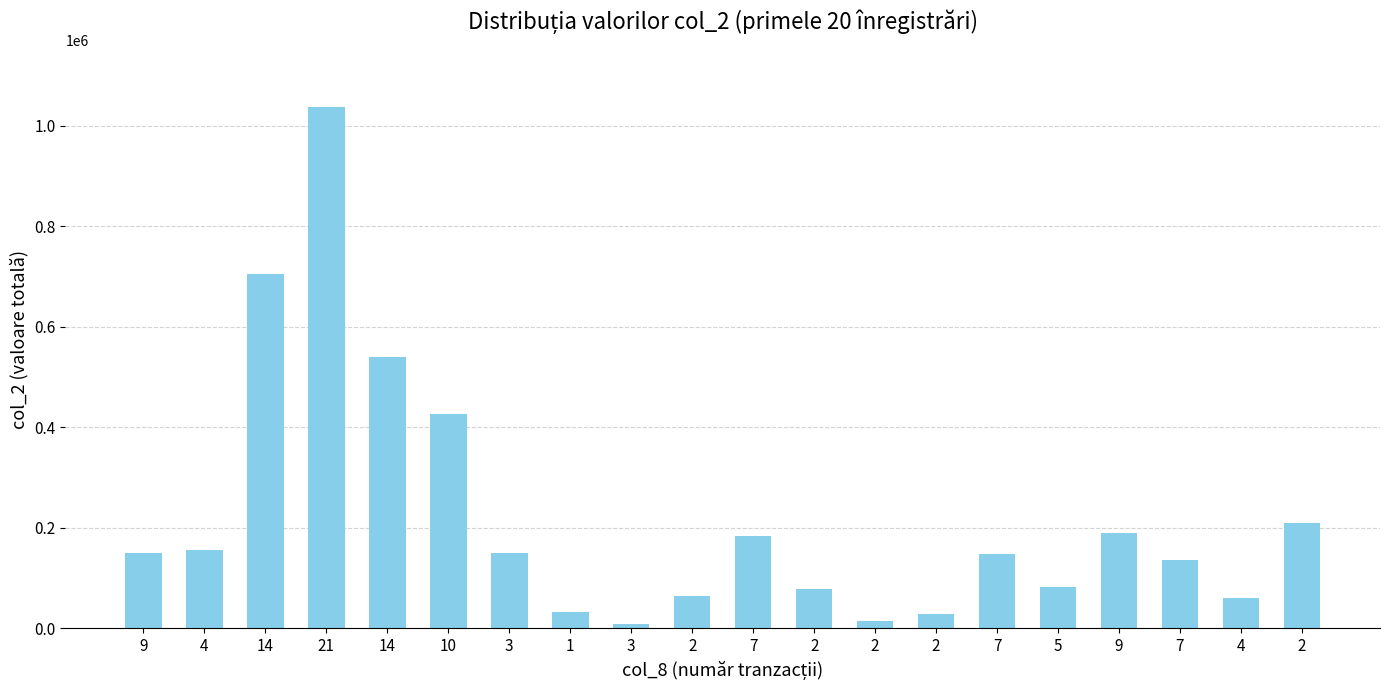

Reading right to left, what are all the values shown in this chart?

2=208890	4=59360	7=136320	9=190470	5=81700	7=147500	2=27900	2=15000	2=78900	7=182790	2=64330	3=9260	1=32000	3=150010	10=427240	14=539940	21=1037910	14=705650	4=156050	9=149600